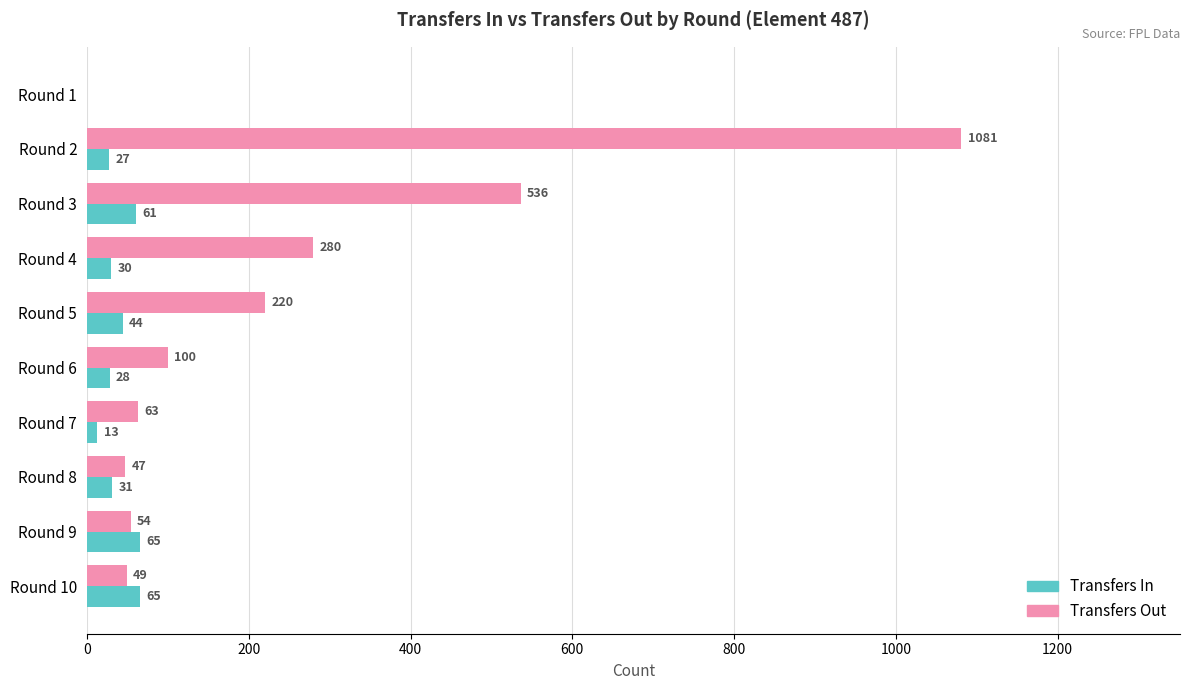

Which category has the highest value across all series?

Round 2